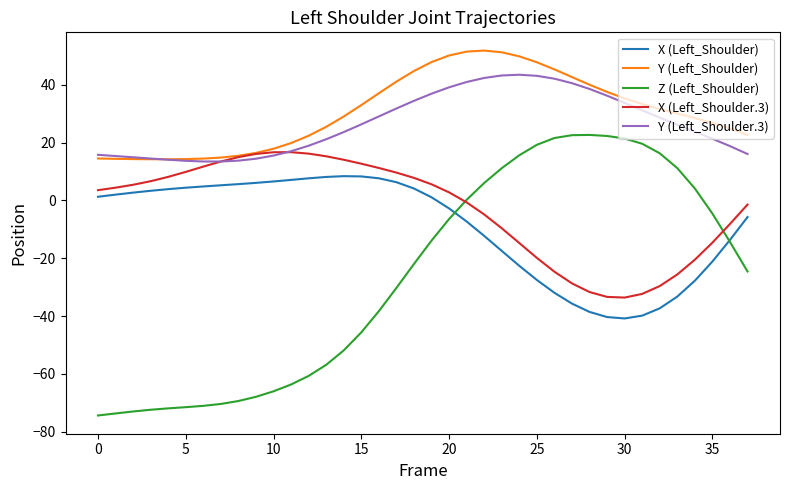

Which series has the widest spread of values?

Z (Left_Shoulder)